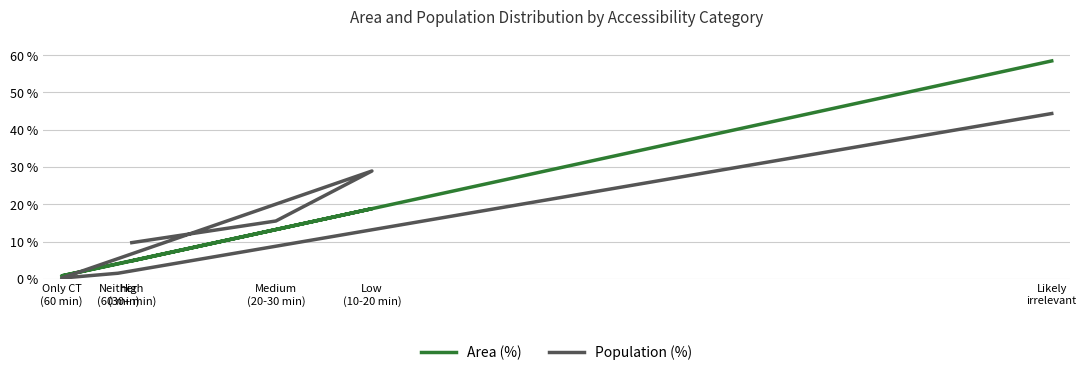

How many intersections are there between Population (%) and Area (%)?

1